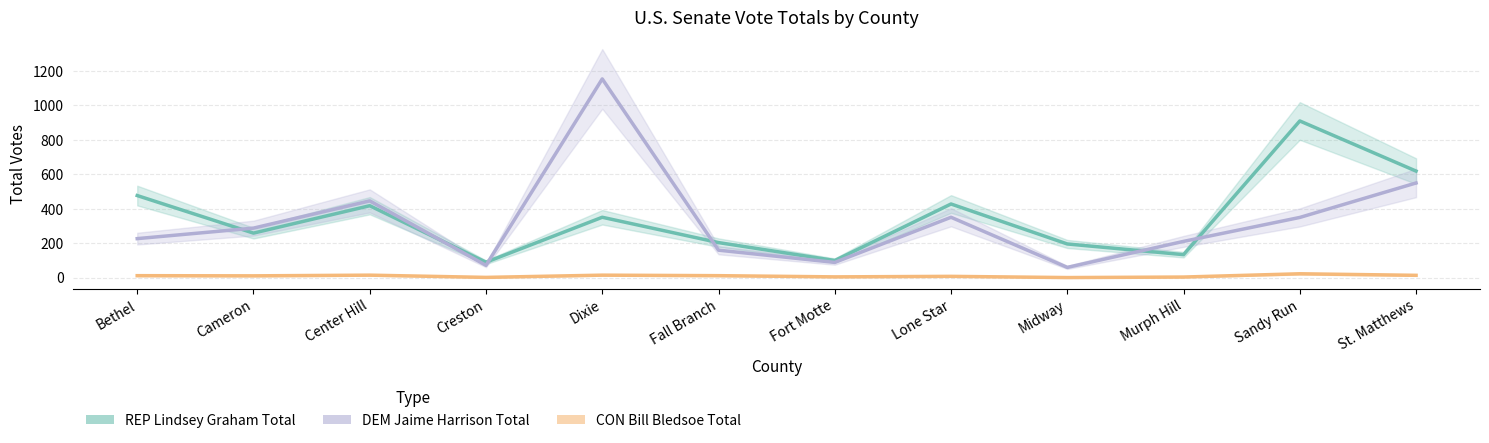

The DEM Jaime Harrison Total series shows 351 at Lone Star. True or false?

True